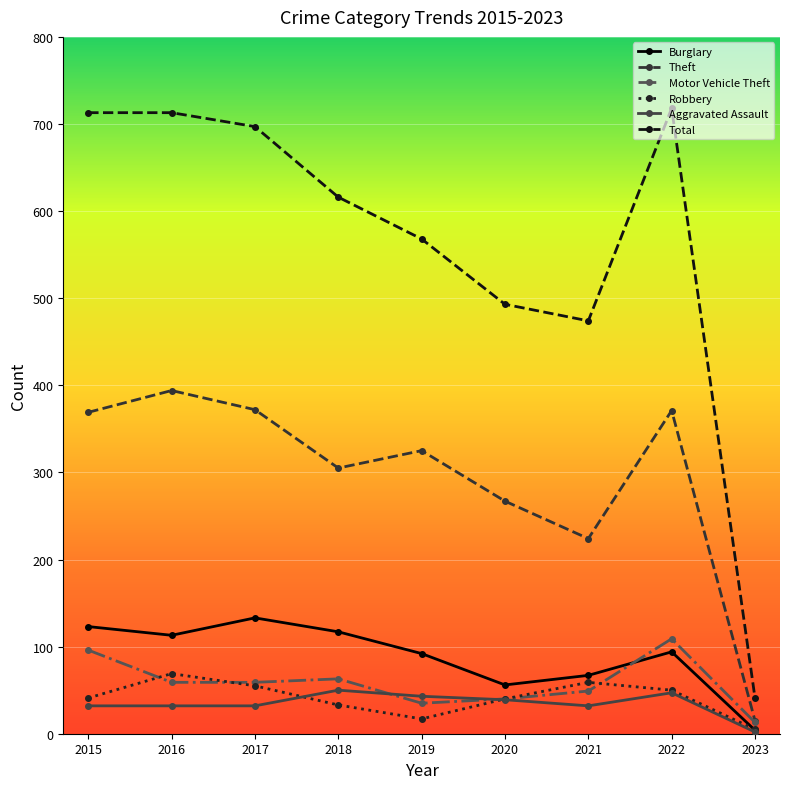

What is the total value across all series at 2023?

80